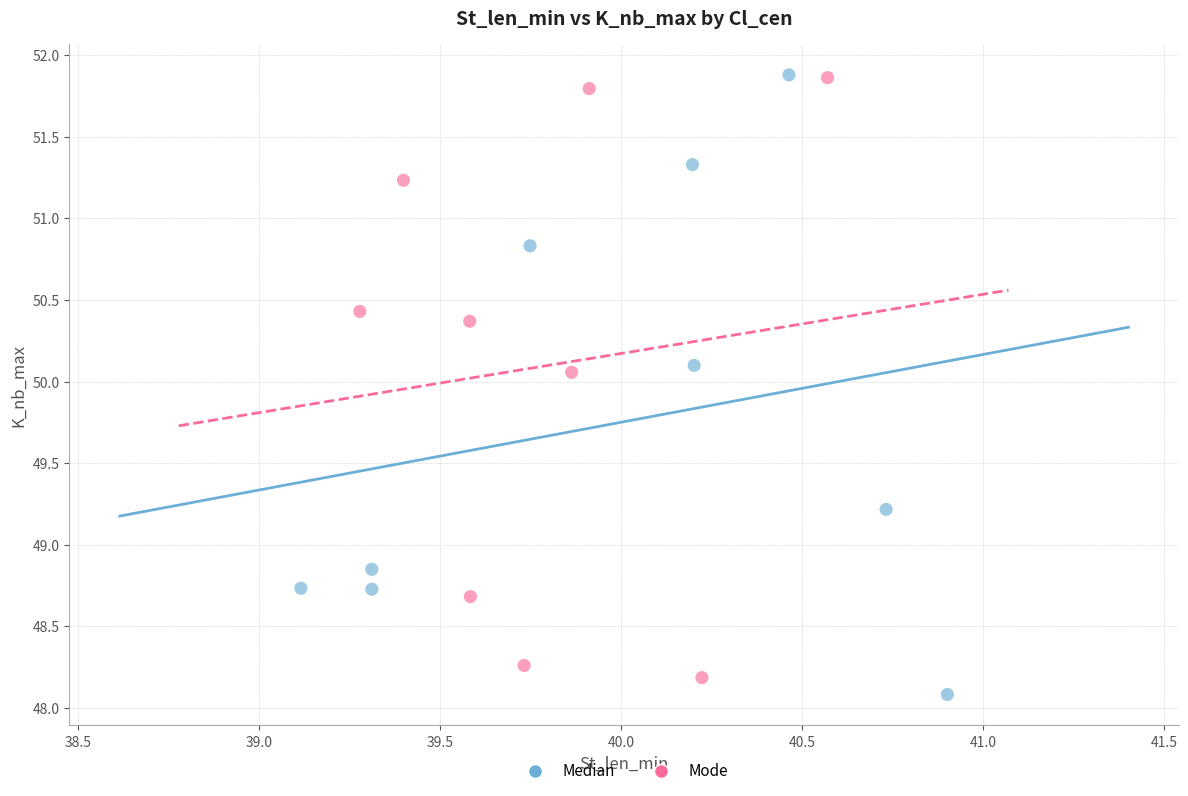

Which series reaches the minimum Y coordinate?

Median